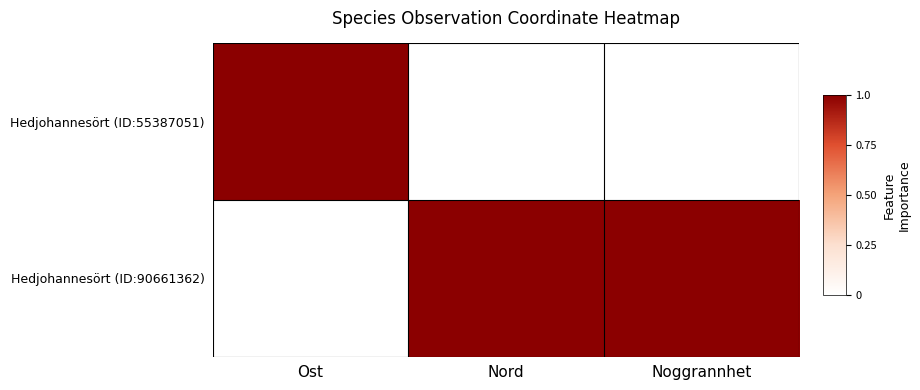

Reading left to right, transcribe all the data shown in this chart.

Hedjohannesört (ID:55387051): Ost=1	Nord=0	Noggrannhet=0
Hedjohannesört (ID:90661362): Ost=0	Nord=1	Noggrannhet=1